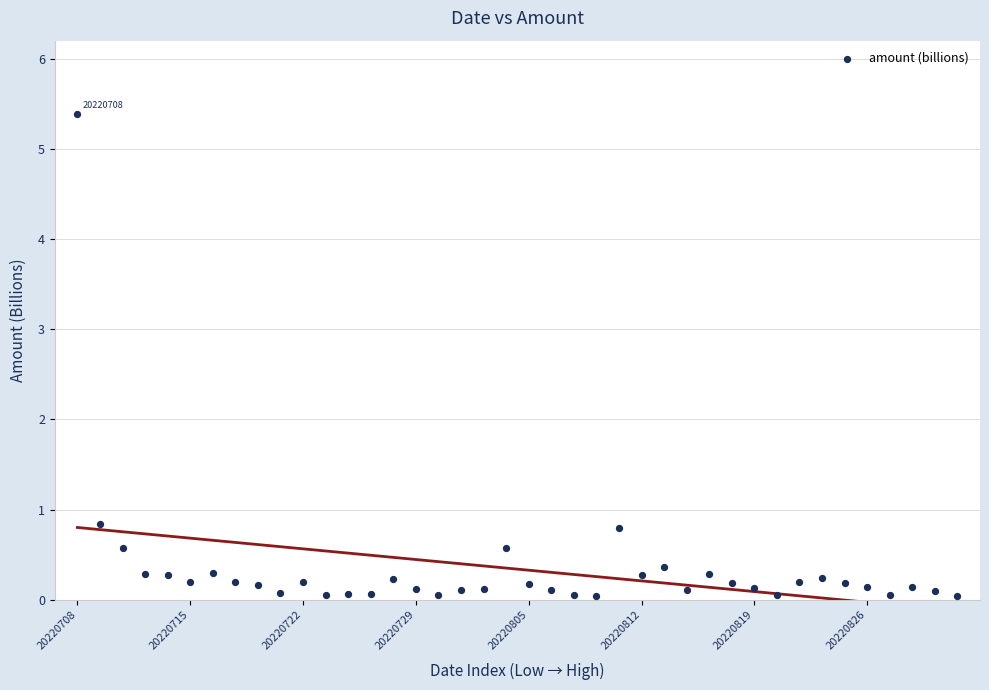

What is the range of Y values (max minus min)?

5.4